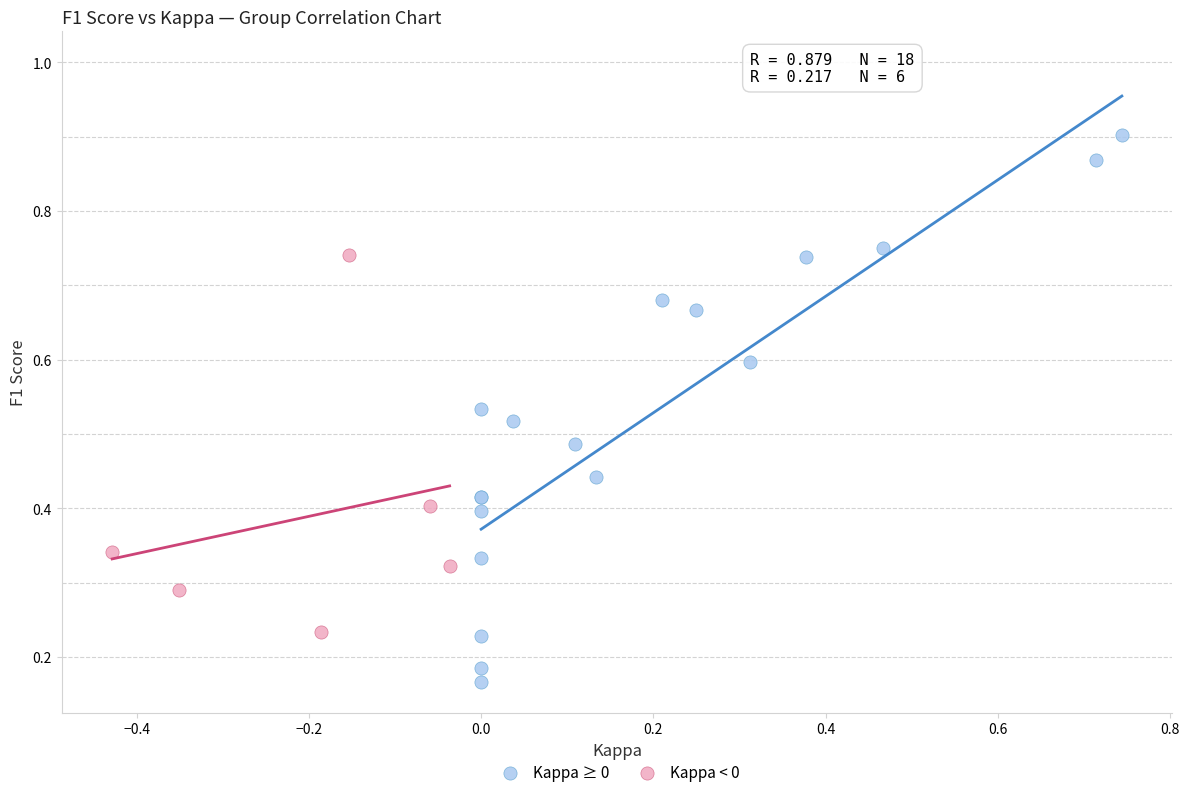

Which series contains the lowest Y value?

Kappa ≥ 0